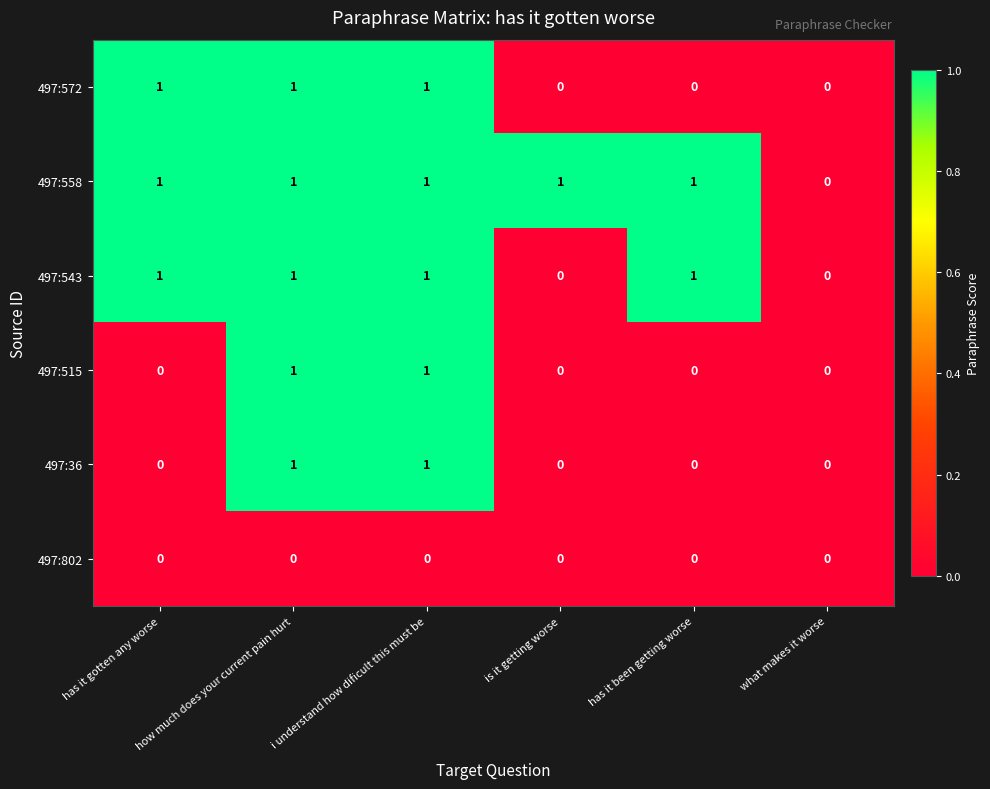

What is the sum of all 497:558 values?

5